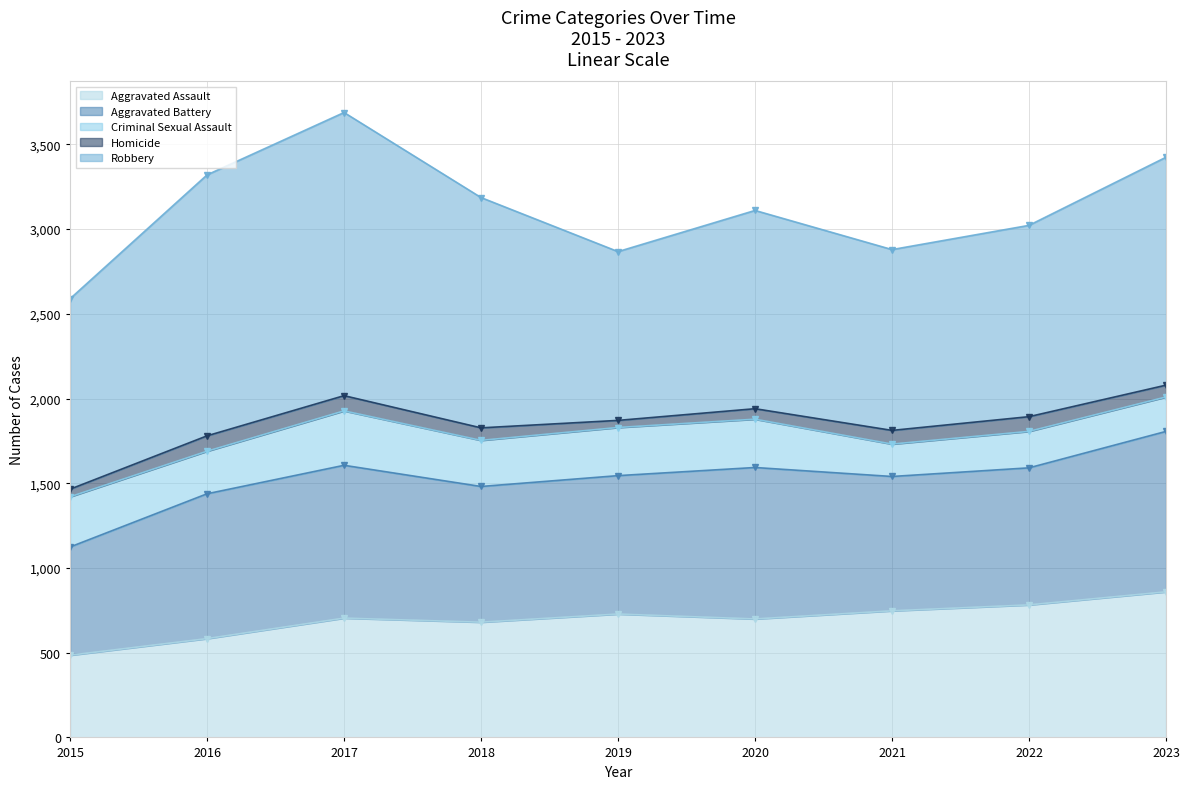

Reading left to right, what are all the values shown in this chart?

Aggravated Assault: 485	583	704	680	728	699	747	782	859
Aggravated Battery: 639	855	902	801	817	894	793	809	947
Criminal Sexual Assault: 296	251	321	272	284	285	191	215	203
Homicide: 45	91	90	74	42	62	81	87	70
Robbery: 1124	1540	1671	1359	996	1170	1067	1129	1345